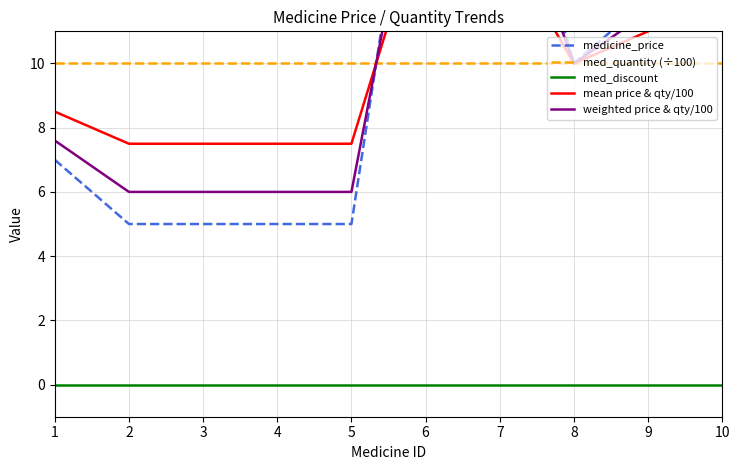

Where does the medicine_price series first go above 10?

6